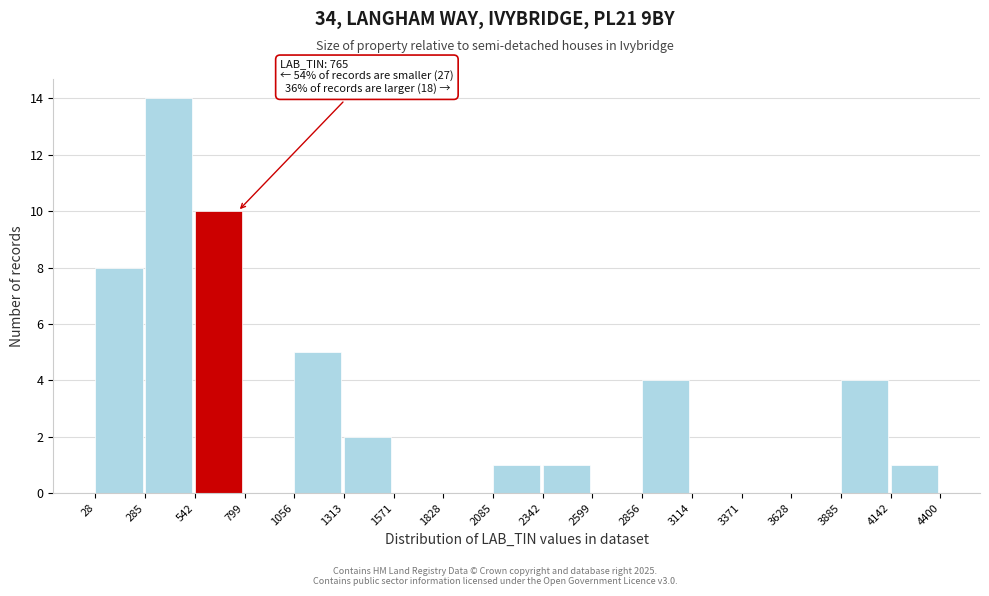

Which range on the x-axis has the tallest bar?

285 to 542